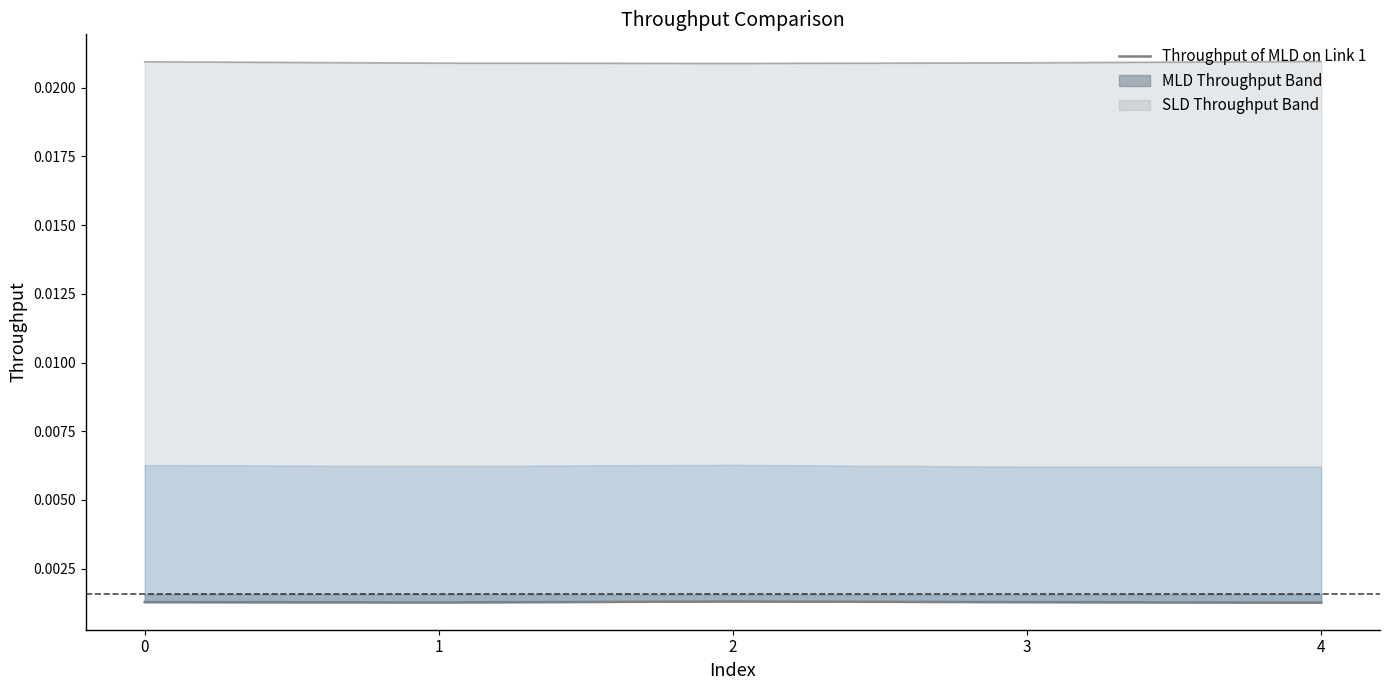

At which label is the value closest to 0?

4